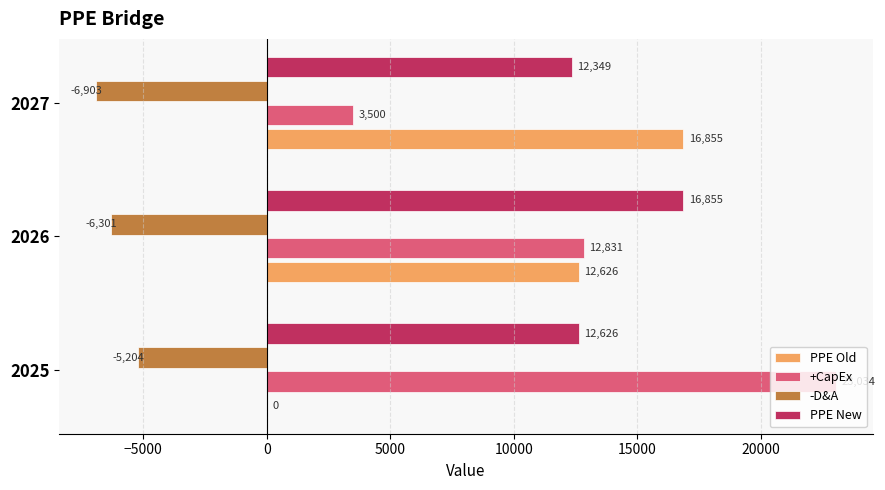

The value of PPE New at 2025 is 5292. True or false?

False